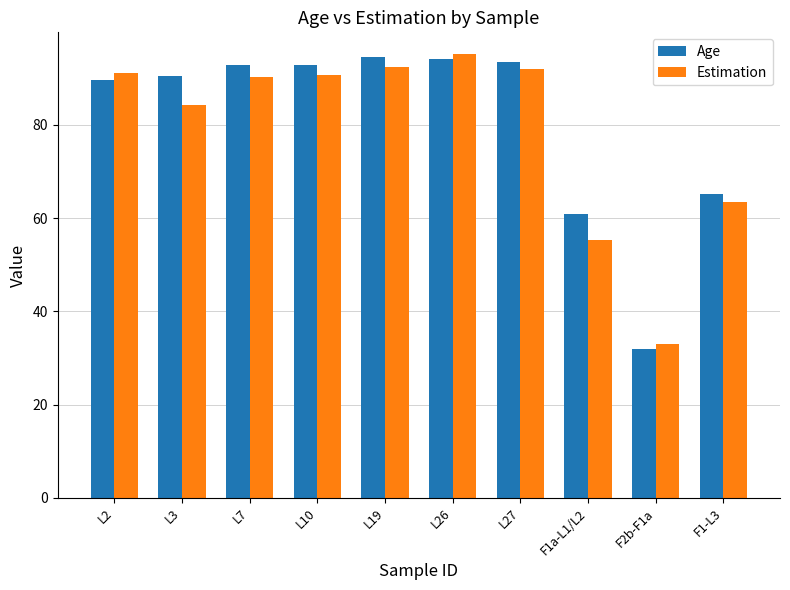

How many groups of bars are there?

10